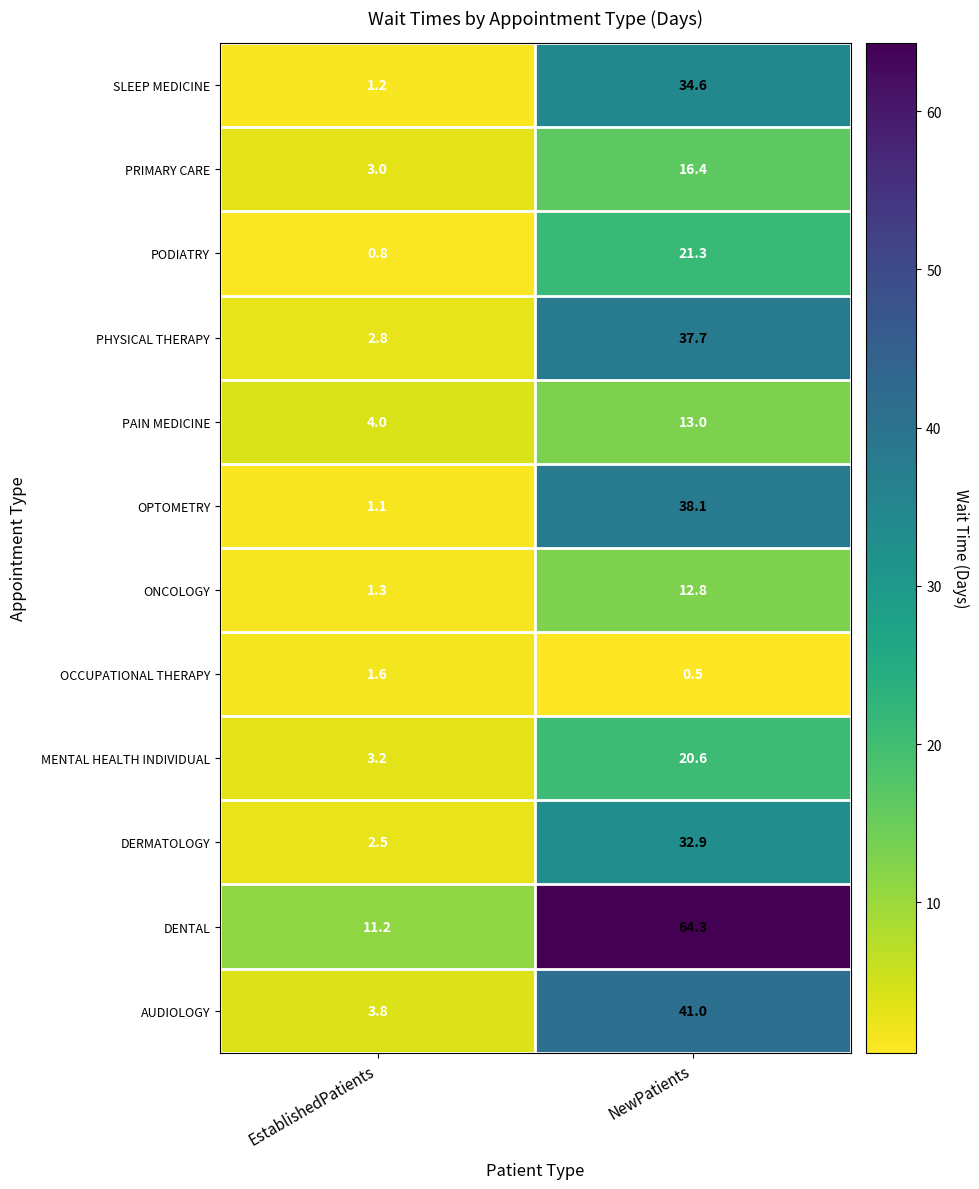

Is it true that PHYSICAL THERAPY equals 0.6 at EstablishedPatients?

False